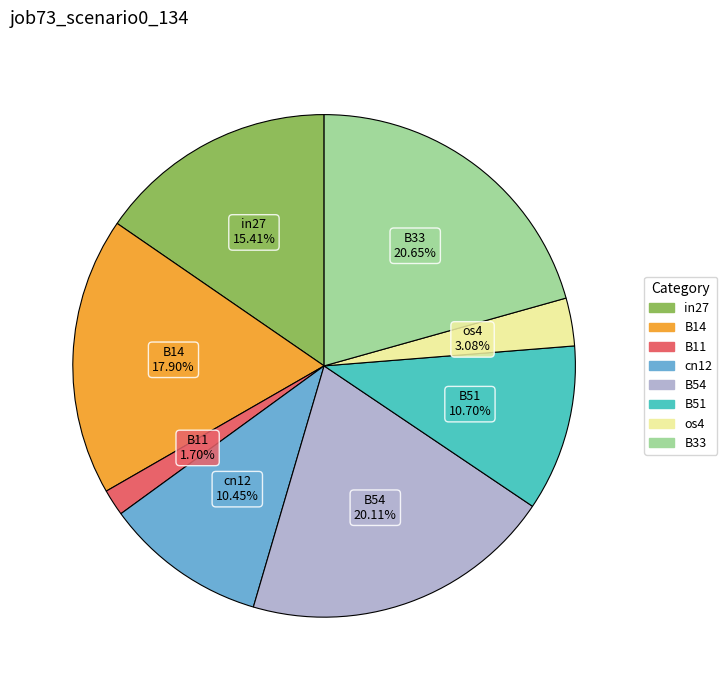

To the nearest percent, what is the difference between the largest and smallest slice percentages?

19%